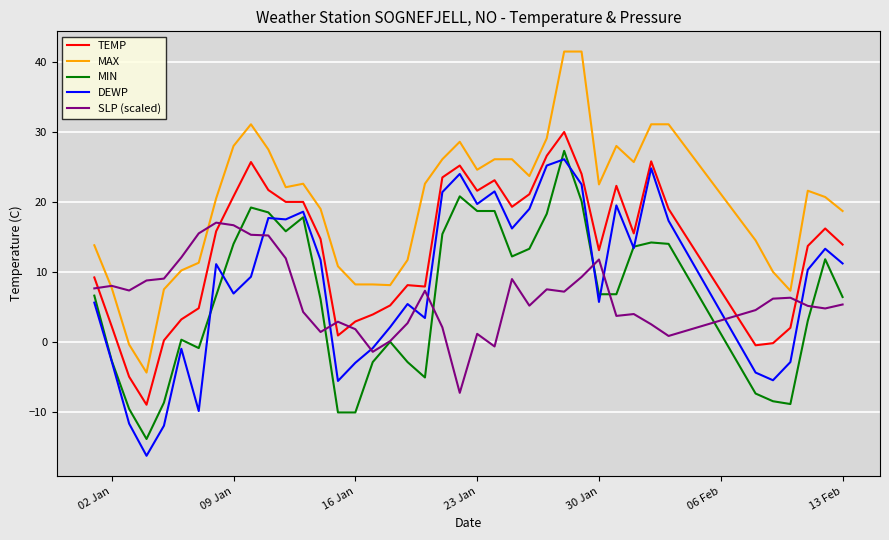

Which series has the widest spread of values?

MAX